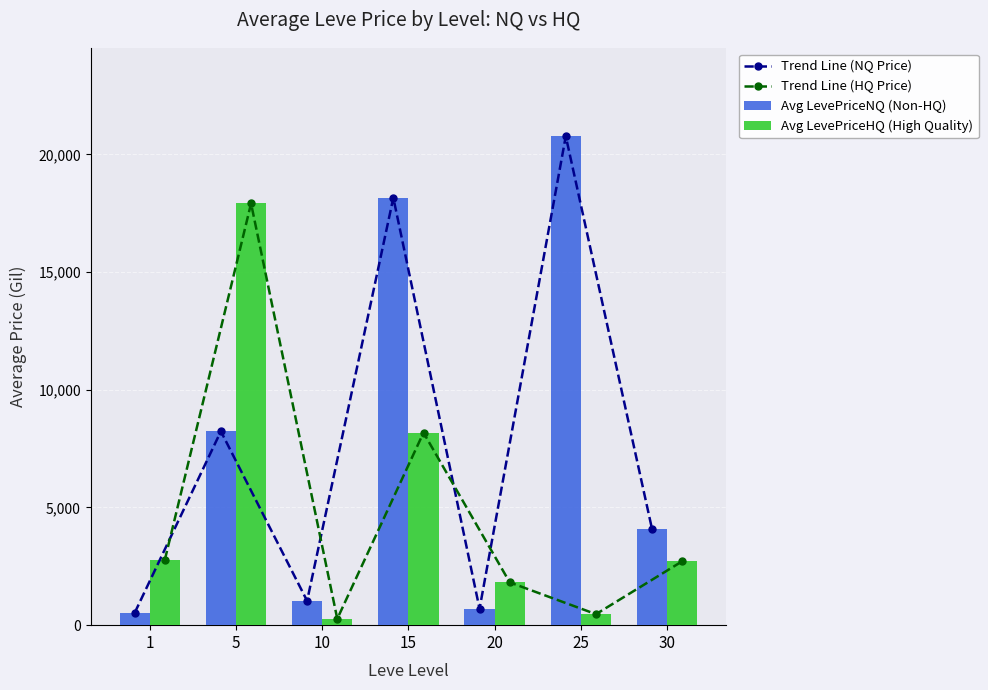

Which series has the largest total across all categories?

Trend Line (NQ Price)